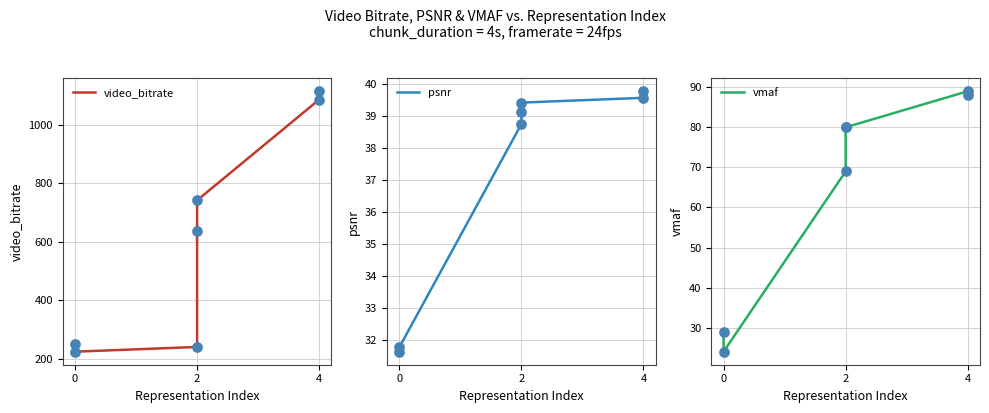

Which series reaches the maximum Y coordinate?

video_bitrate